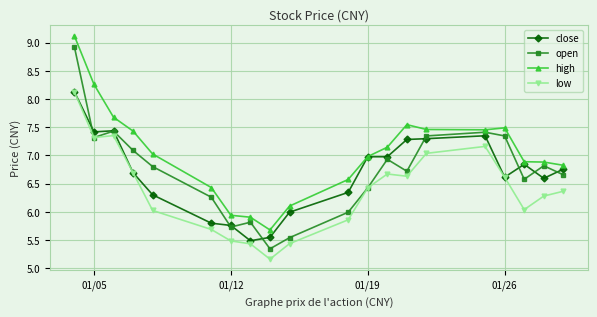

What is the value of the high point at the 10th from the left?

6.1